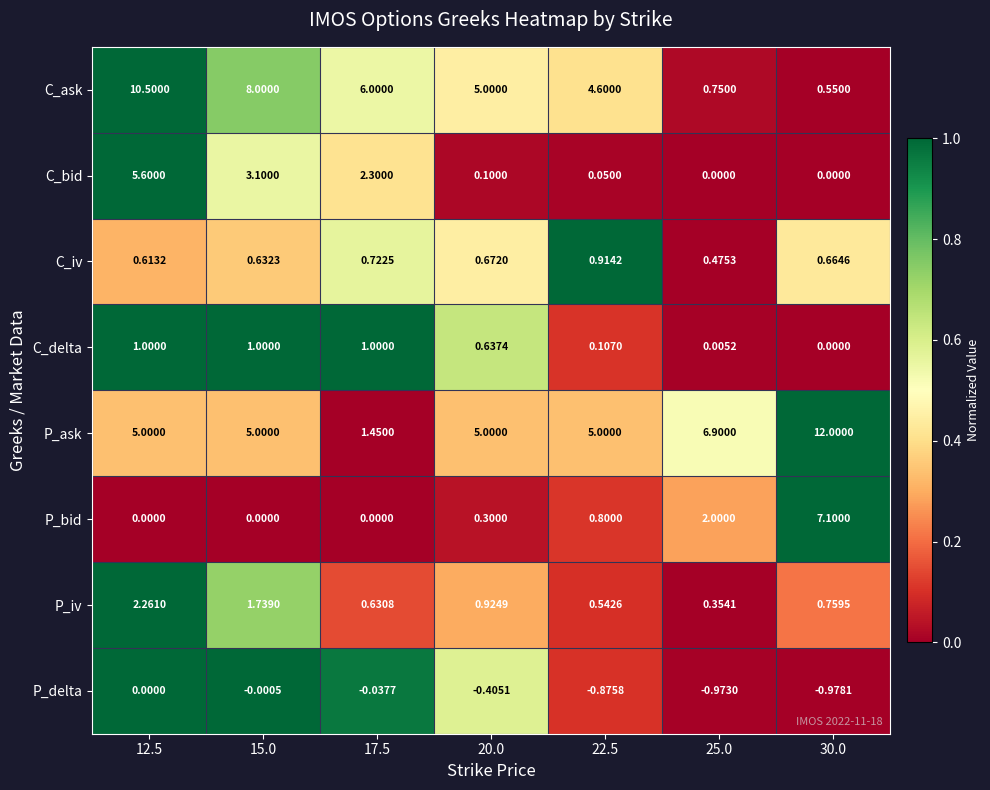

Count the number of categories in the chart.

7